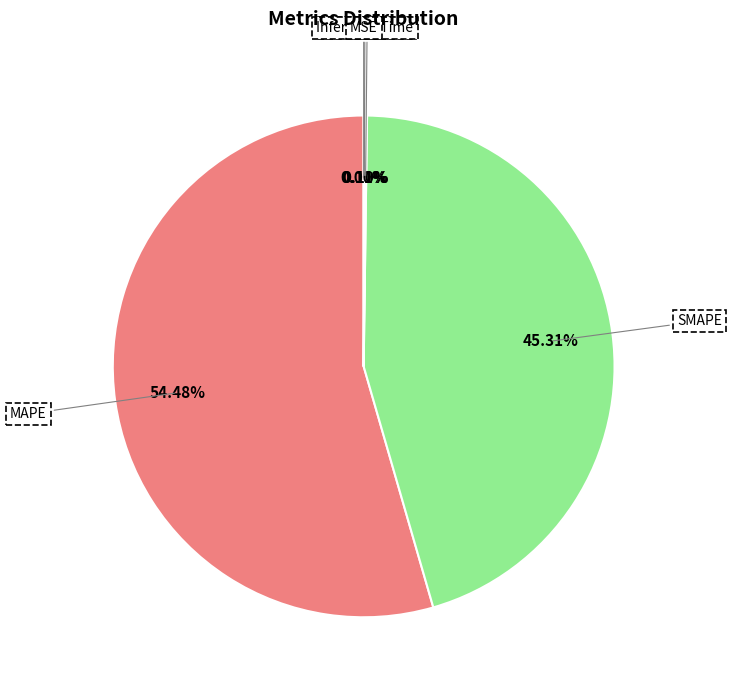

True or false: SMAPE accounts for 45% of the total.

True